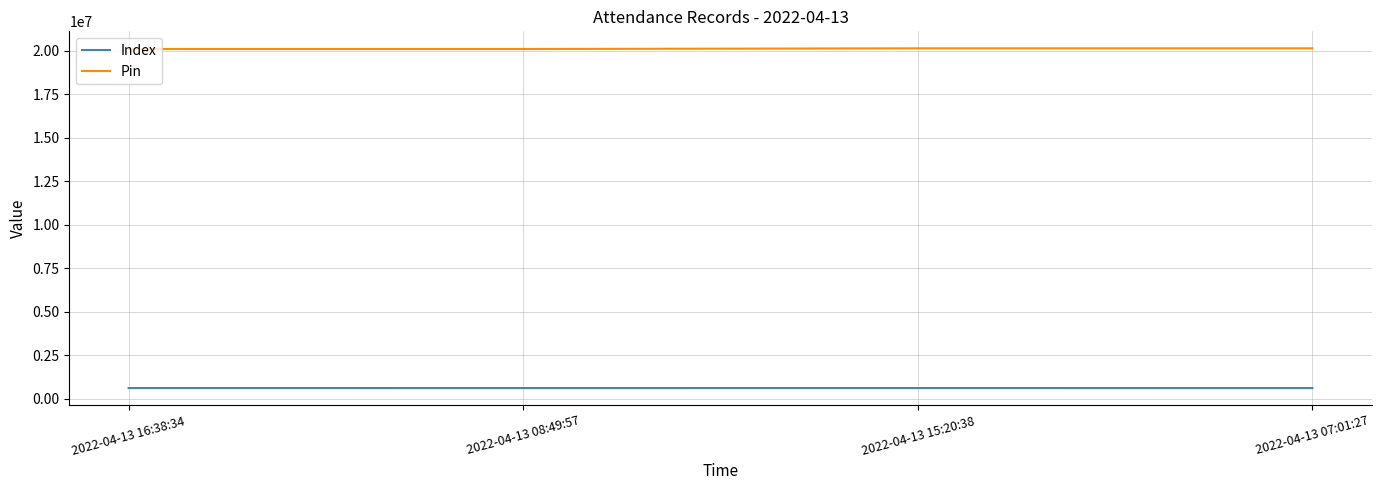

Is the value of Pin at 2022-04-13 07:01:27 greater than the value of Index at 2022-04-13 07:01:27?

Yes